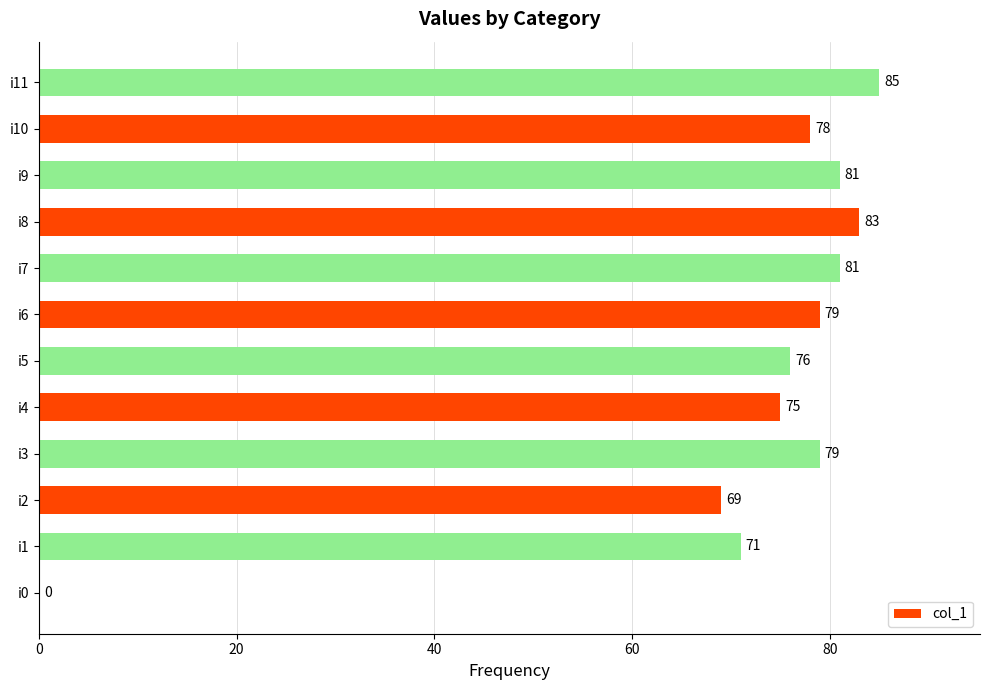

Approximately how many times larger is the value at i8 compared to i4?

1.1